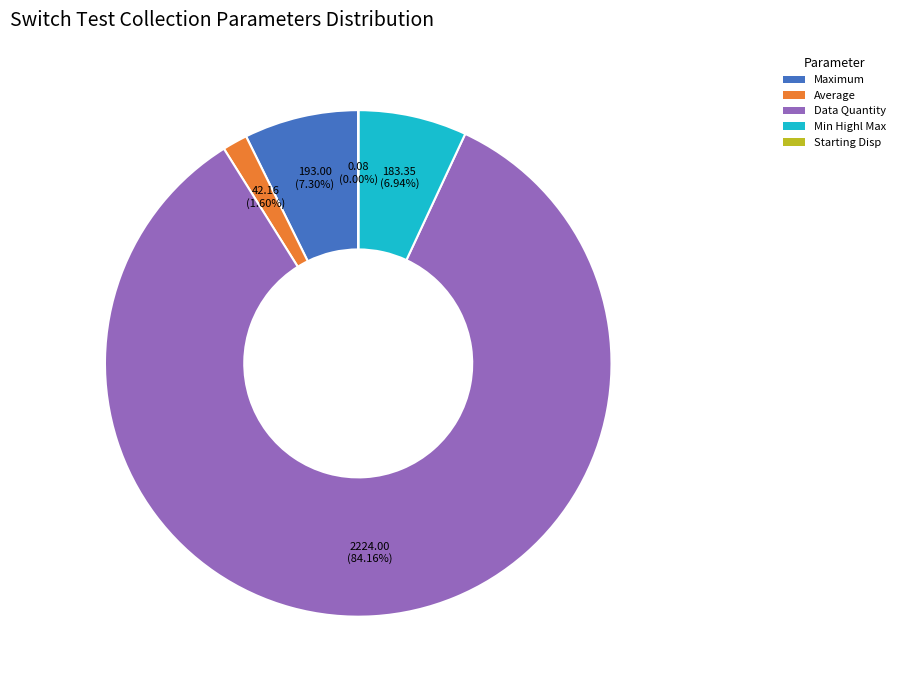

Is there a majority slice in this chart?

Yes